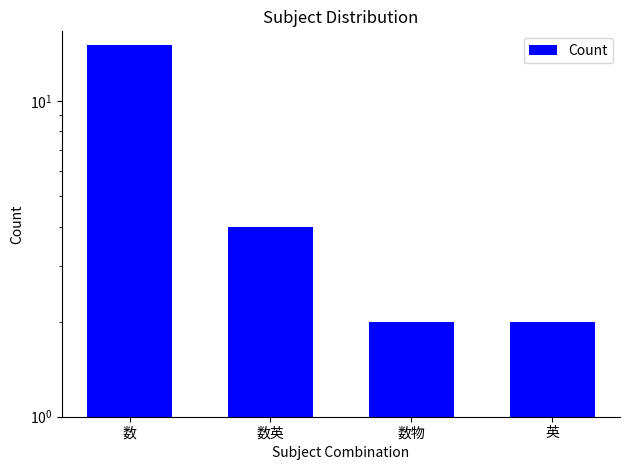

At which label does the data first exceed 4?

数